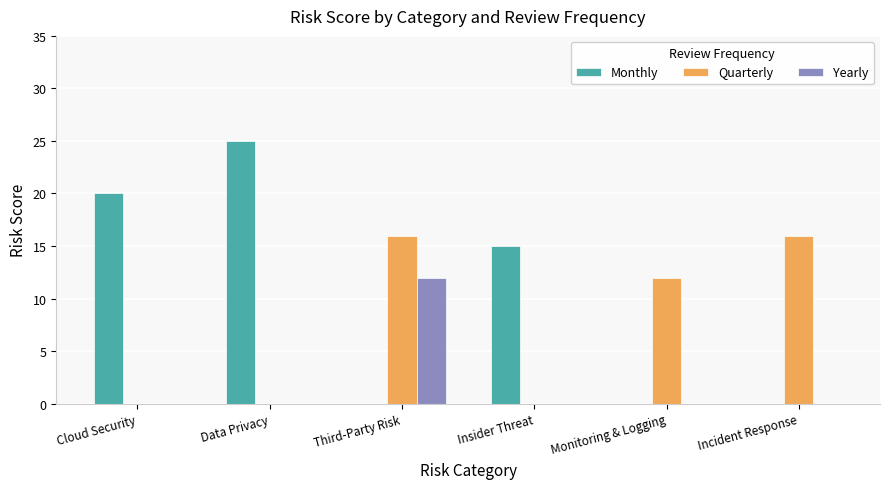

What is the sum of all Yearly values?

12